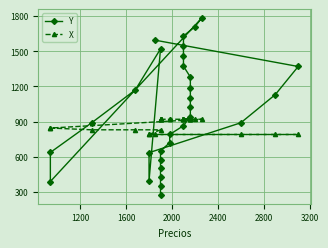

Which series ends up on top after the final intersection of X and Y?

Y